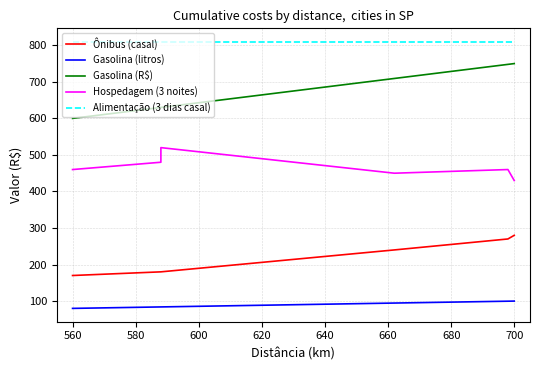

What is the approximate value of Gasolina (R$) at 660?

709.3